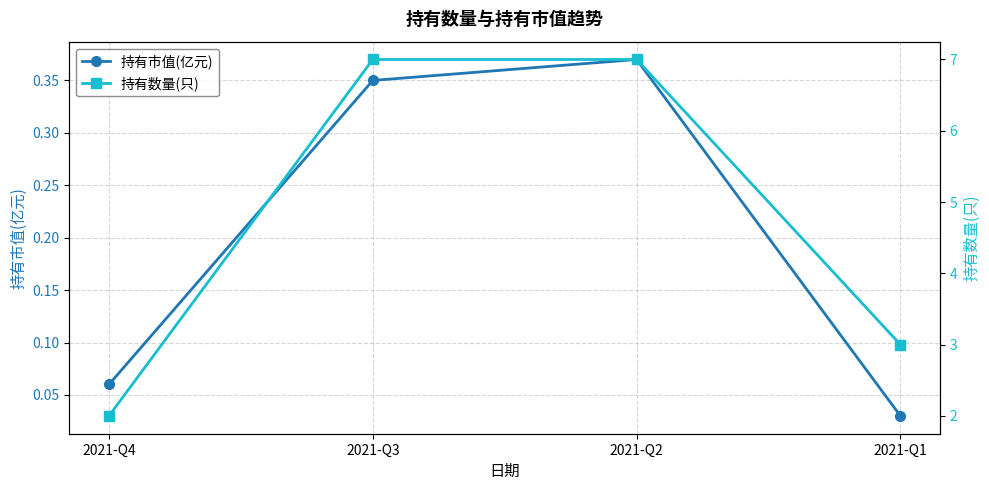

Rank the series at 2021-Q4 from highest to lowest value.

持有数量(只), 持有市值(亿元)